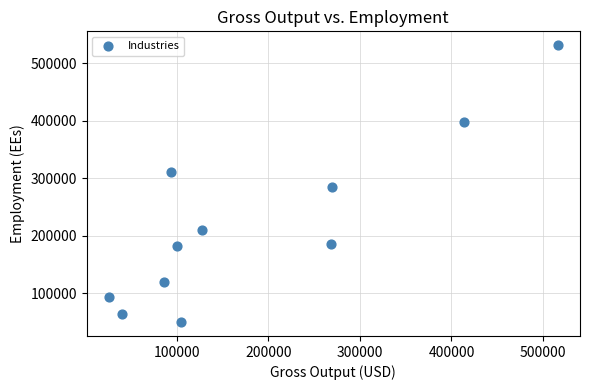

What Y value in the scatter plot is closest to 290700?

284200